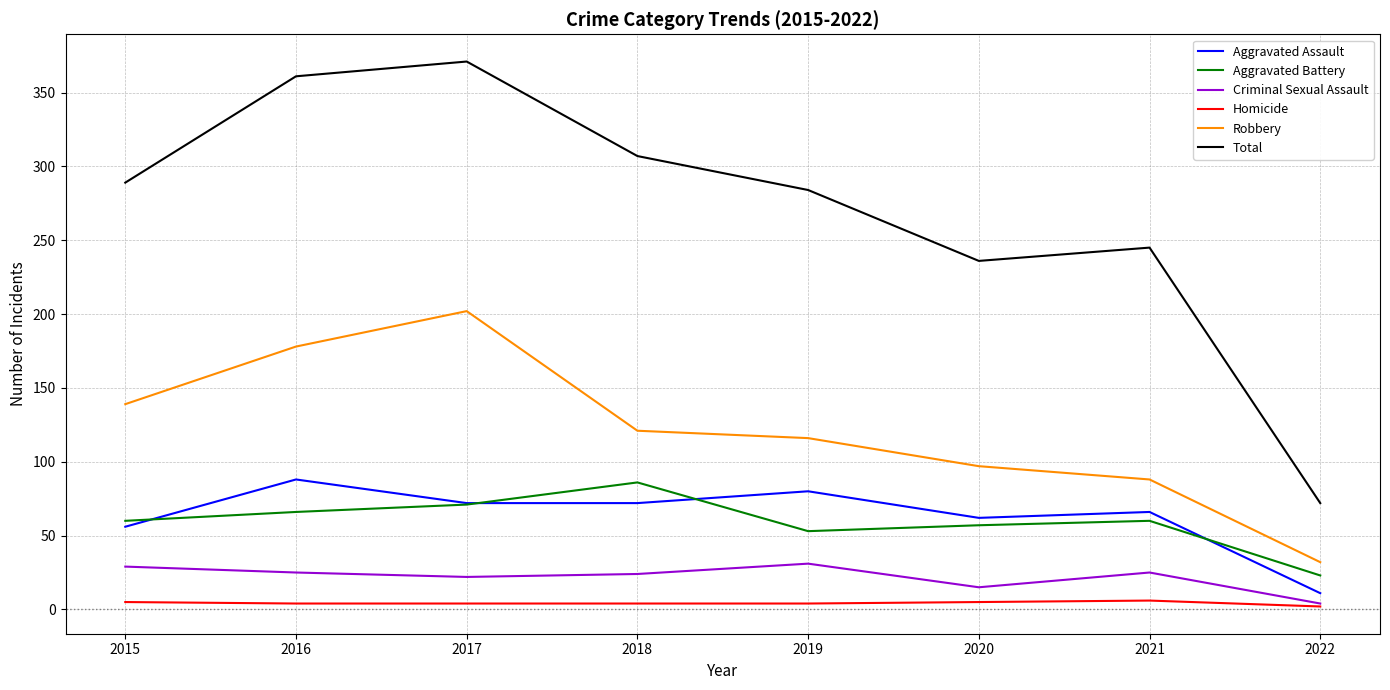

The value of Aggravated Battery at 2020 is 94. True or false?

False